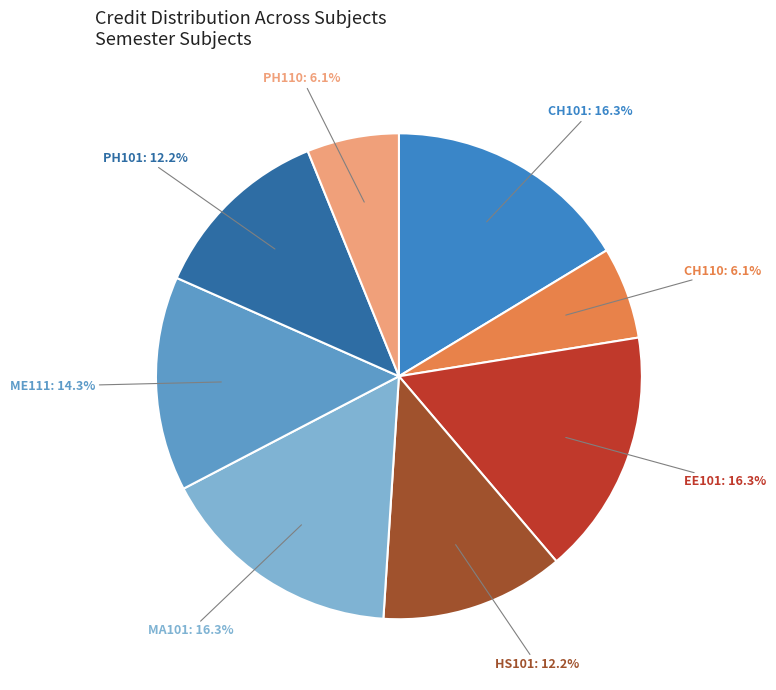

Is there a majority slice in this chart?

No